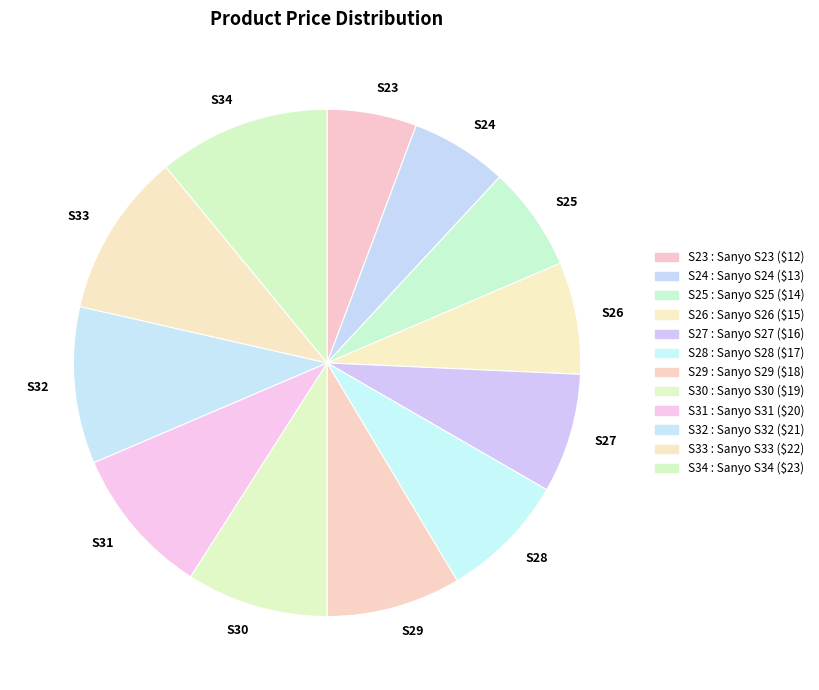

Count the number of slices in the pie.

12